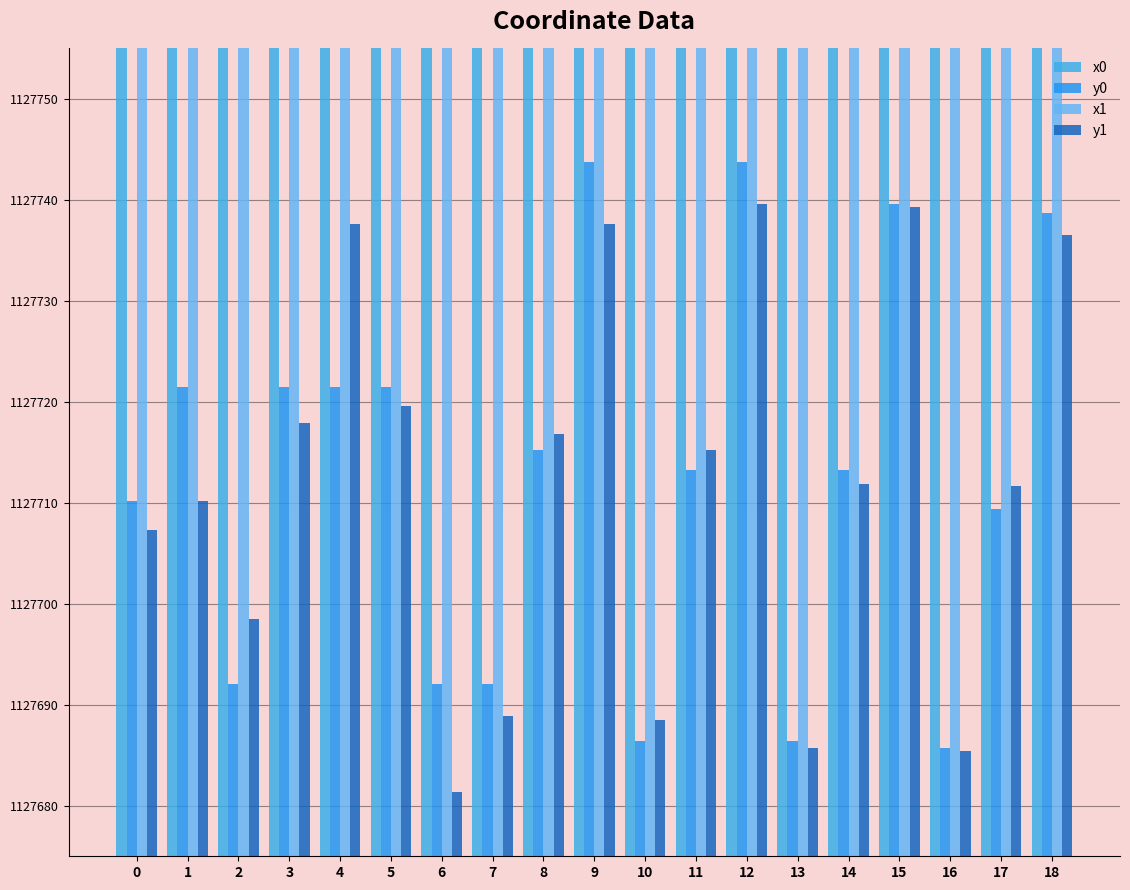

What is the difference between the maximum and minimum values in the x1 series?

48.1